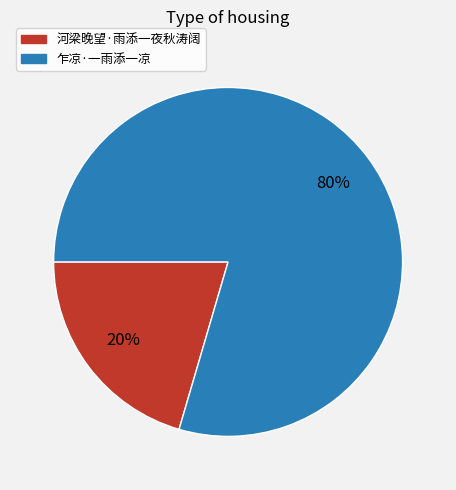

Is the sum of 乍凉·一雨添一凉 and 河梁晚望·雨添一夜秋涛阔 greater than half?

Yes